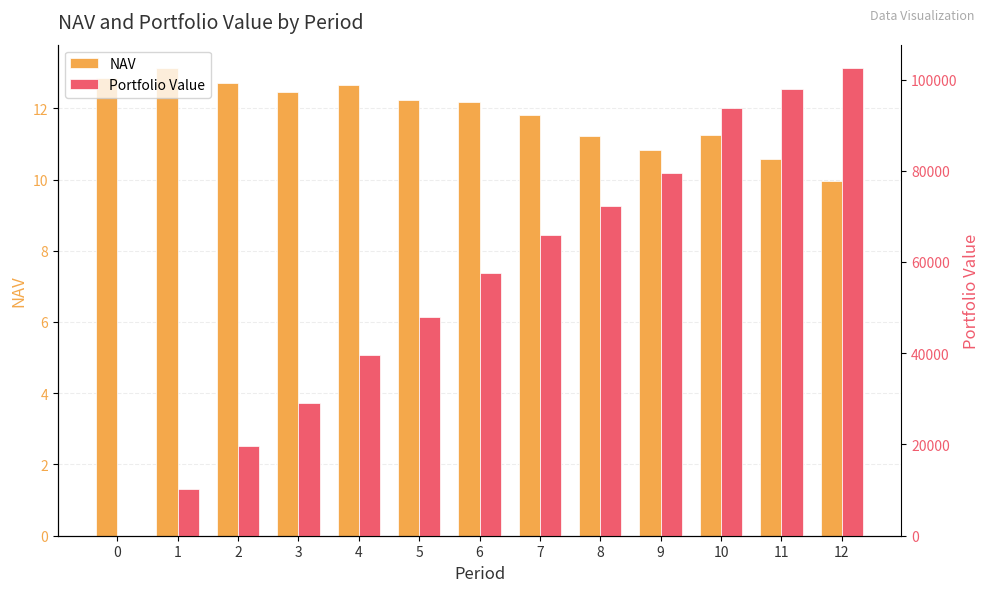

Rank the series at 9 from highest to lowest value.

Portfolio Value, NAV